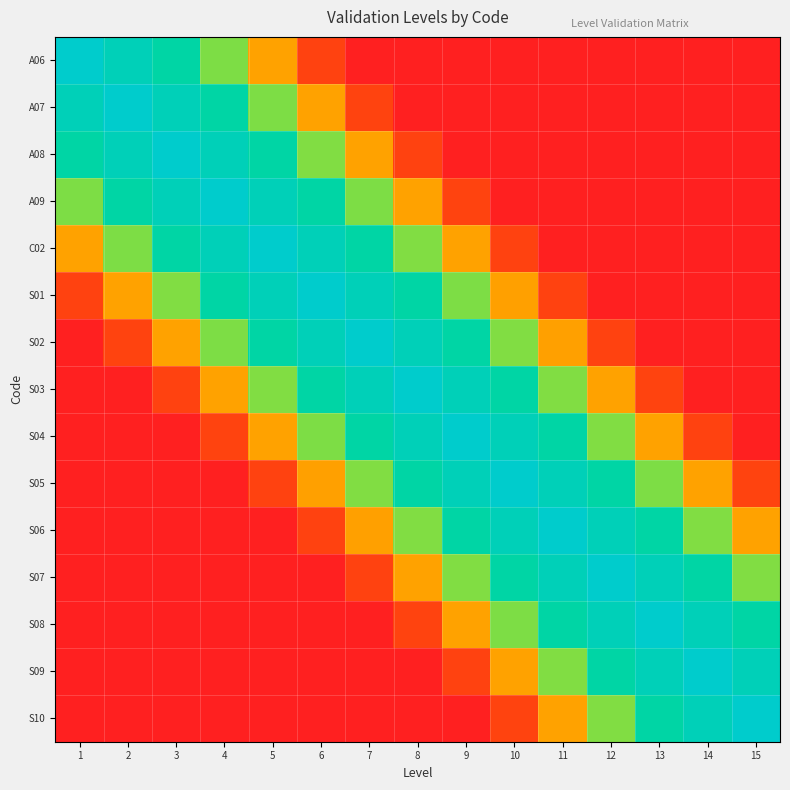

What is the spread (max minus min) of values at 6?

1.0